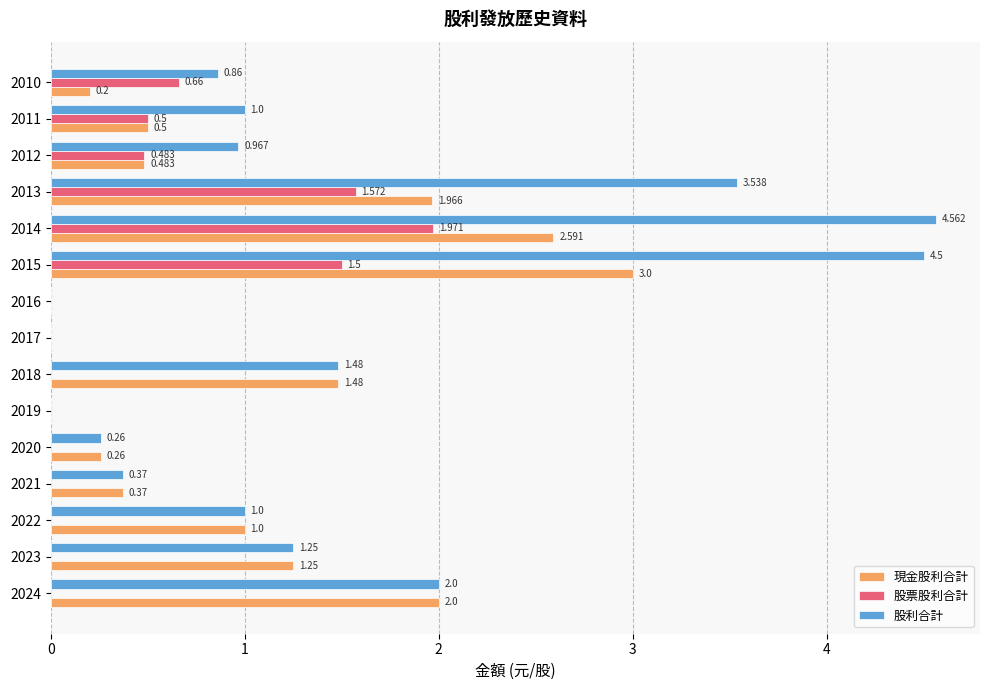

Is the value of 股票股利合計 at 2010 greater than the value of 現金股利合計 at 2012?

Yes